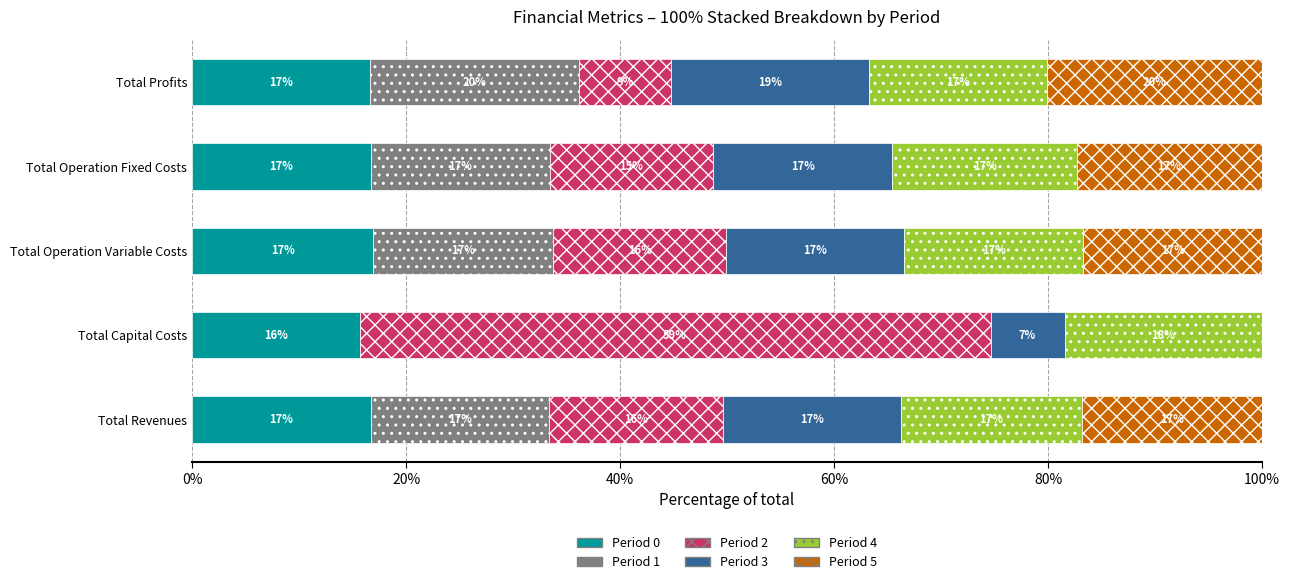

The value of Period 0 at Total Capital Costs is 15.7. True or false?

True